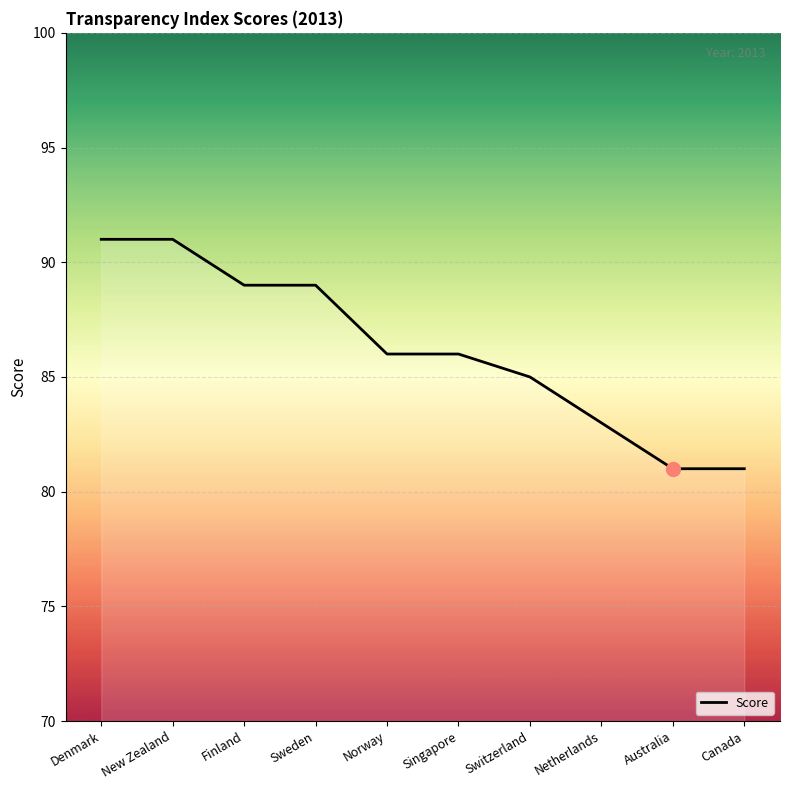

What is the ratio of the value at Canada to the value at Sweden?

0.9